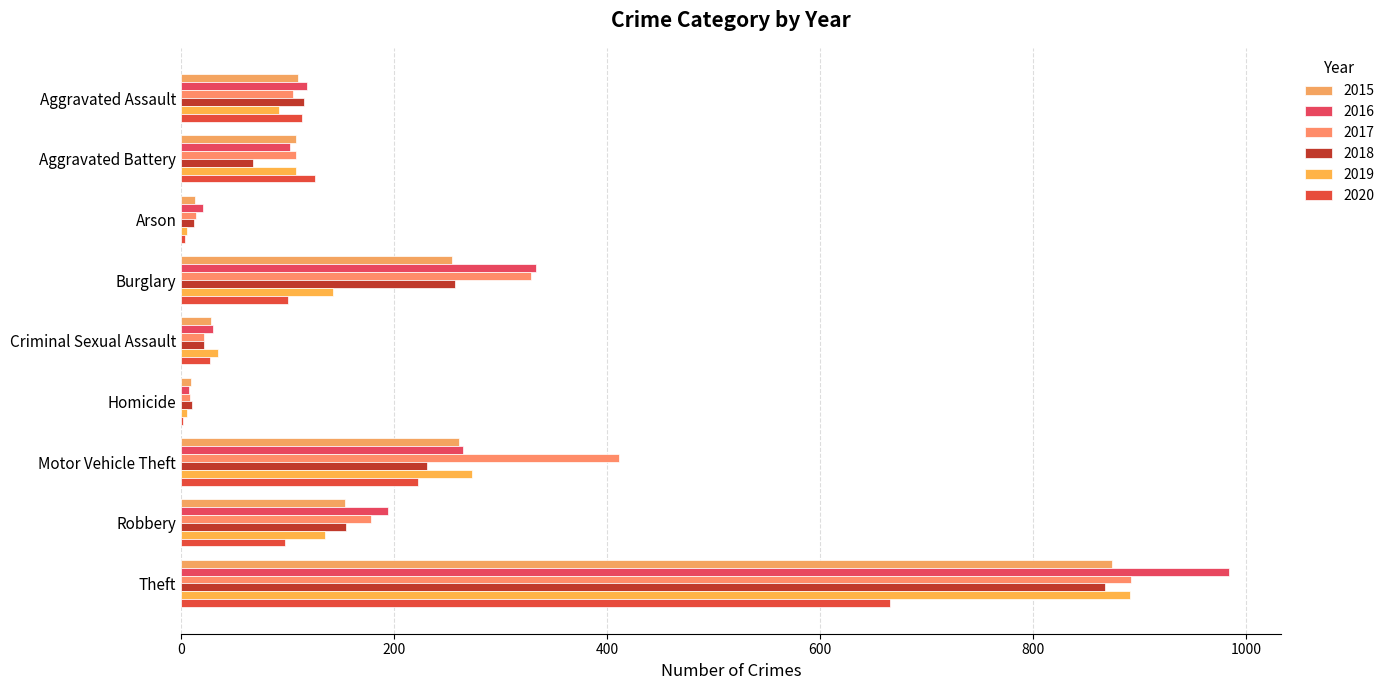

Reading right to left, list all the values displayed in this chart.

2015: 874	154	261	9	28	254	13	108	110
2016: 984	194	265	7	30	333	20	102	118
2017: 892	178	411	8	21	329	14	108	105
2018: 868	155	231	10	21	257	12	67	115
2019: 891	135	273	5	35	143	5	108	92
2020: 666	97	222	2	27	100	4	126	113